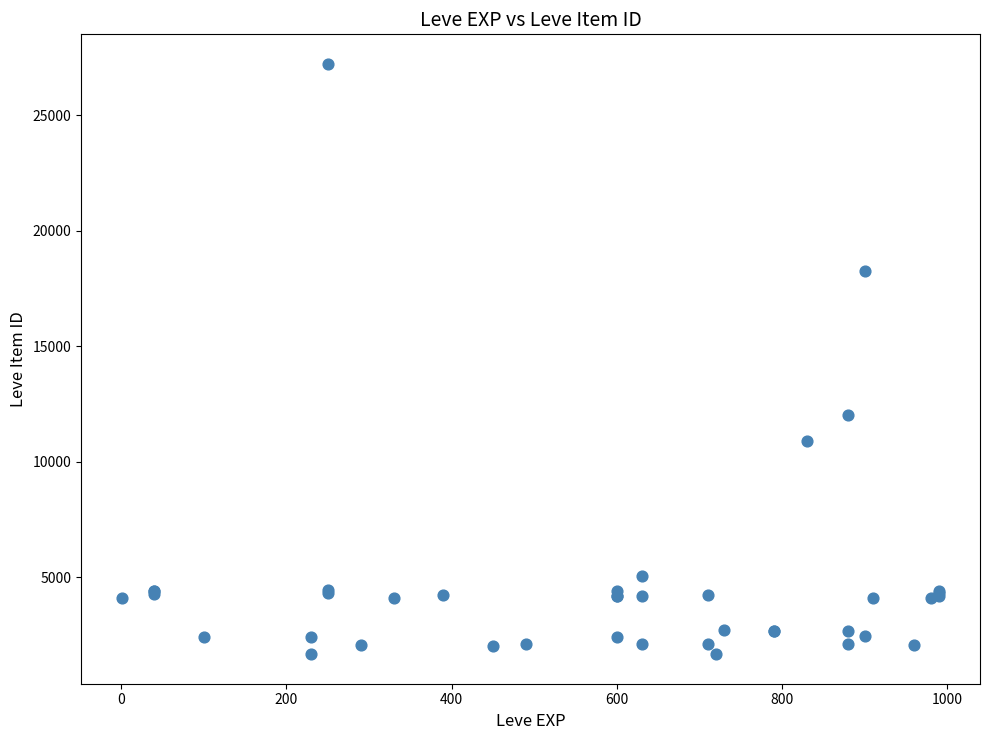

What Y value in the scatter plot is closest to 14448?

12018